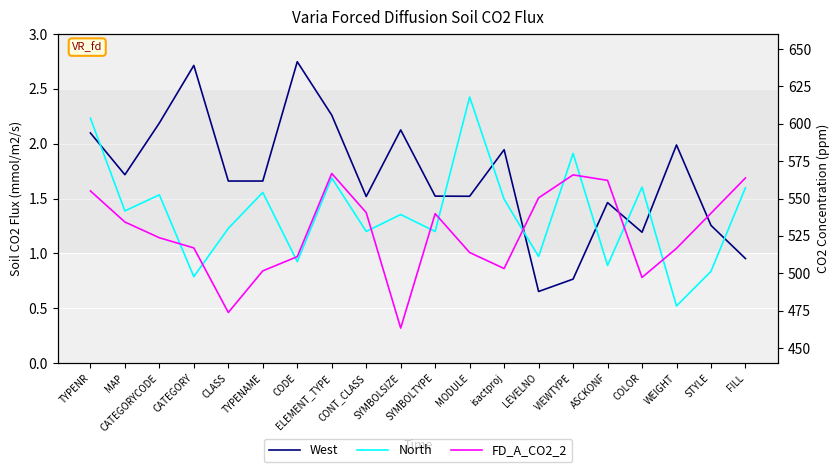

Where is West nearest to the value 1?

FILL